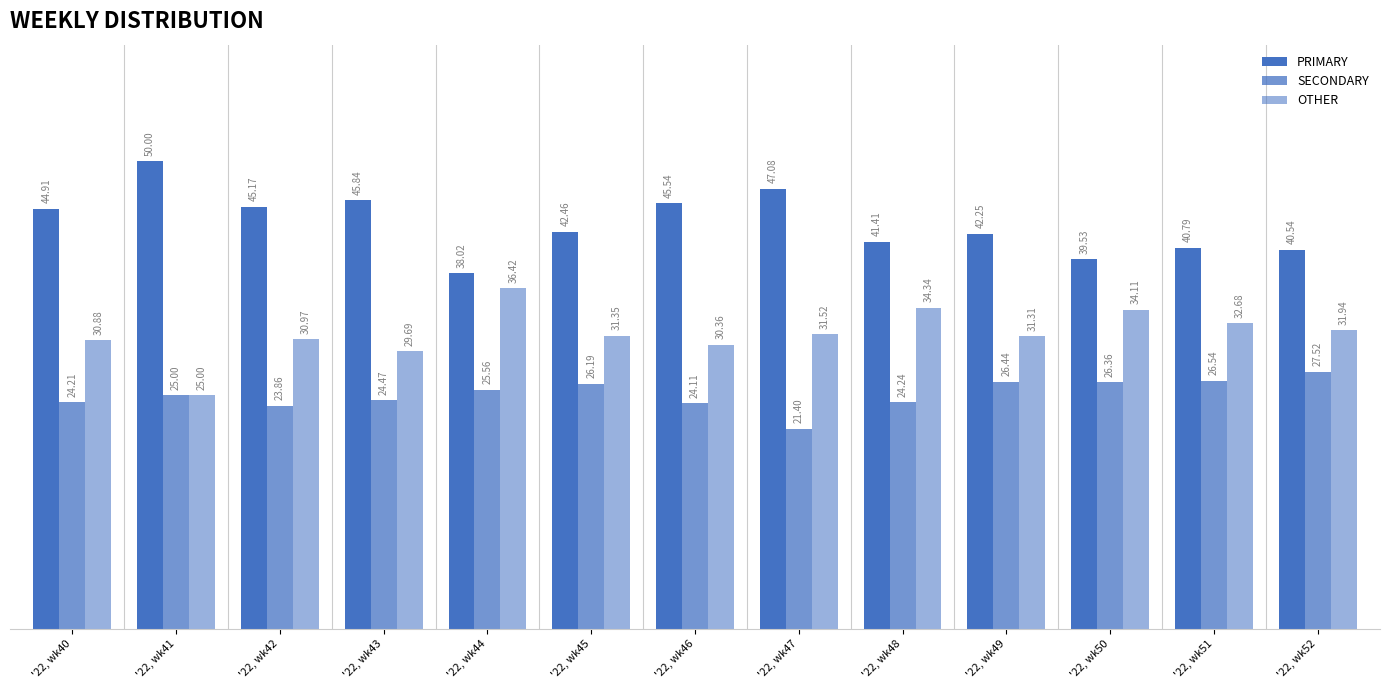

How many data points in PRIMARY are above 42?

8